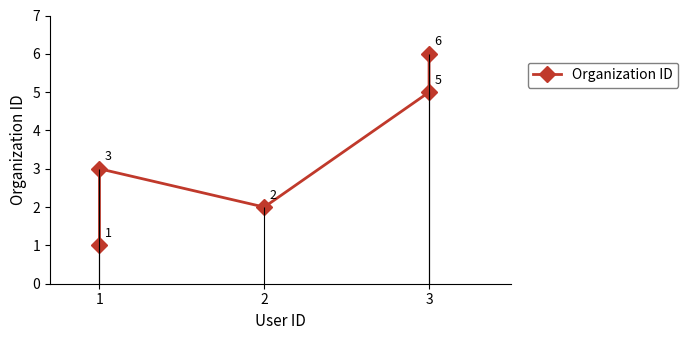

What is the maximum value shown in the chart?

6